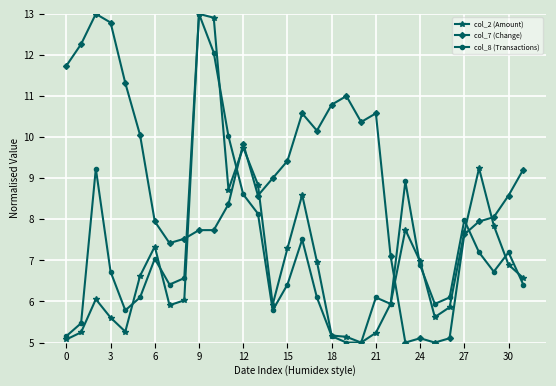

True or false: col_7 (Change) and col_8 (Transactions) intersect in this chart.

True